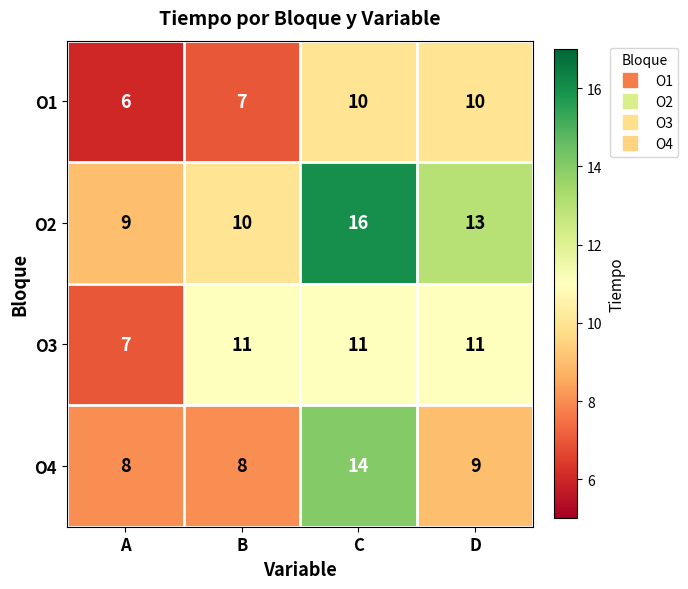

Reading left to right, extract all data points from this chart.

O1: 6	7	10	10
O2: 9	10	16	13
O3: 7	11	11	11
O4: 8	8	14	9